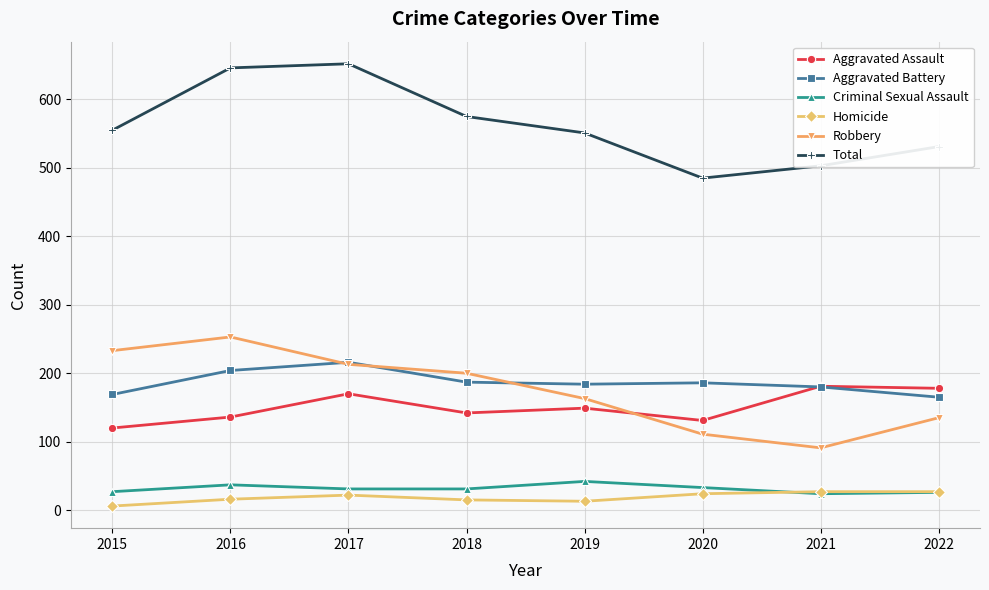

What is the difference between the second highest and second lowest values in the Total series?

143